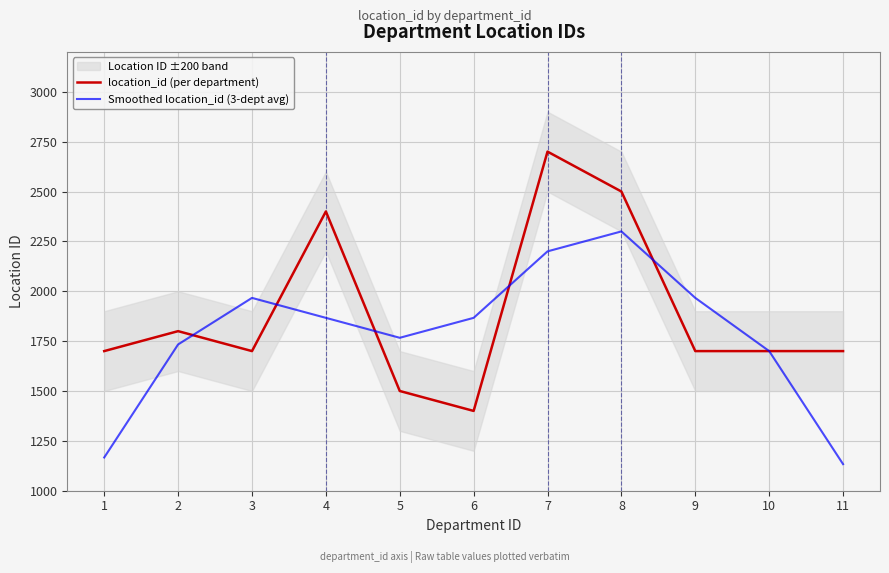

How many values in the location_id (per department) series are below 1700?

2